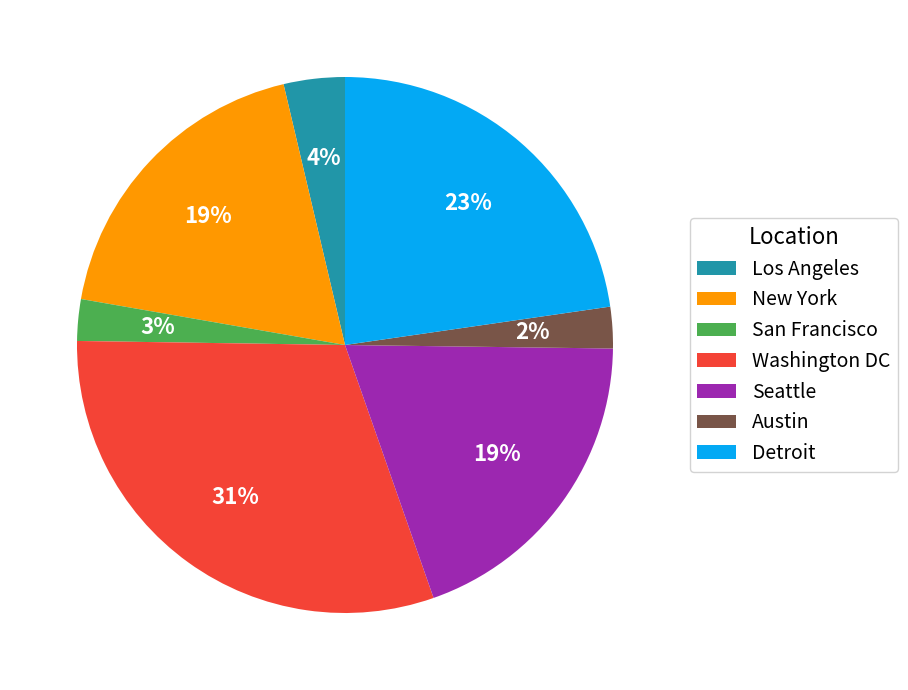

Is it true that Detroit is 28% of the pie?

False